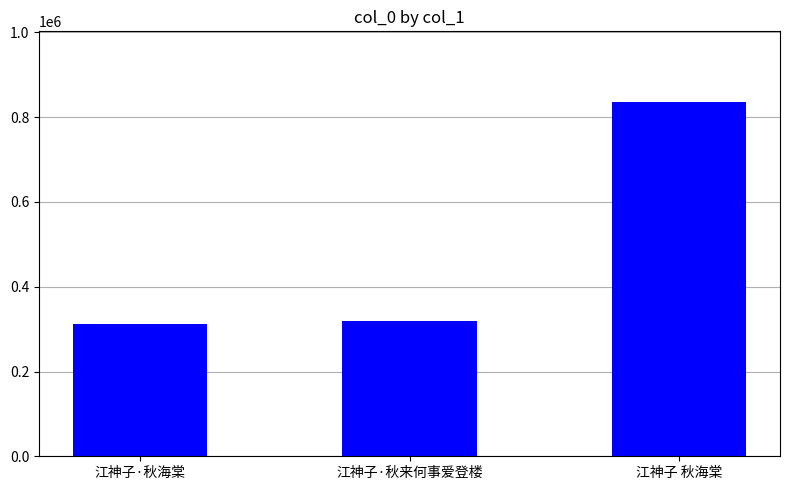

How many bars are there in total?

3